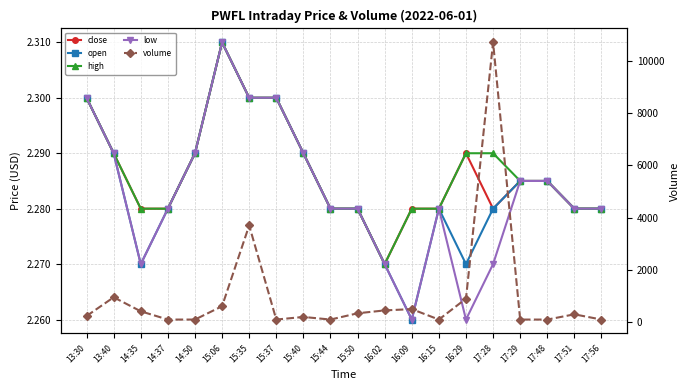

Reading left to right, what are all the values shown in this chart?

close: 2.3	2.3	2.3	2.3	2.3	2.3	2.3	2.3	2.3	2.3	2.3	2.3	2.3	2.3	2.3	2.3	2.3	2.3	2.3	2.3
open: 2.3	2.3	2.3	2.3	2.3	2.3	2.3	2.3	2.3	2.3	2.3	2.3	2.3	2.3	2.3	2.3	2.3	2.3	2.3	2.3
high: 2.3	2.3	2.3	2.3	2.3	2.3	2.3	2.3	2.3	2.3	2.3	2.3	2.3	2.3	2.3	2.3	2.3	2.3	2.3	2.3
low: 2.3	2.3	2.3	2.3	2.3	2.3	2.3	2.3	2.3	2.3	2.3	2.3	2.3	2.3	2.3	2.3	2.3	2.3	2.3	2.3
volume: 236.0	952.0	416.0	100.0	100.0	610.0	3700.0	100.0	200.0	100.0	340.0	450.0	500.0	100.0	900.0	10705.0	100.0	100.0	300.0	100.0